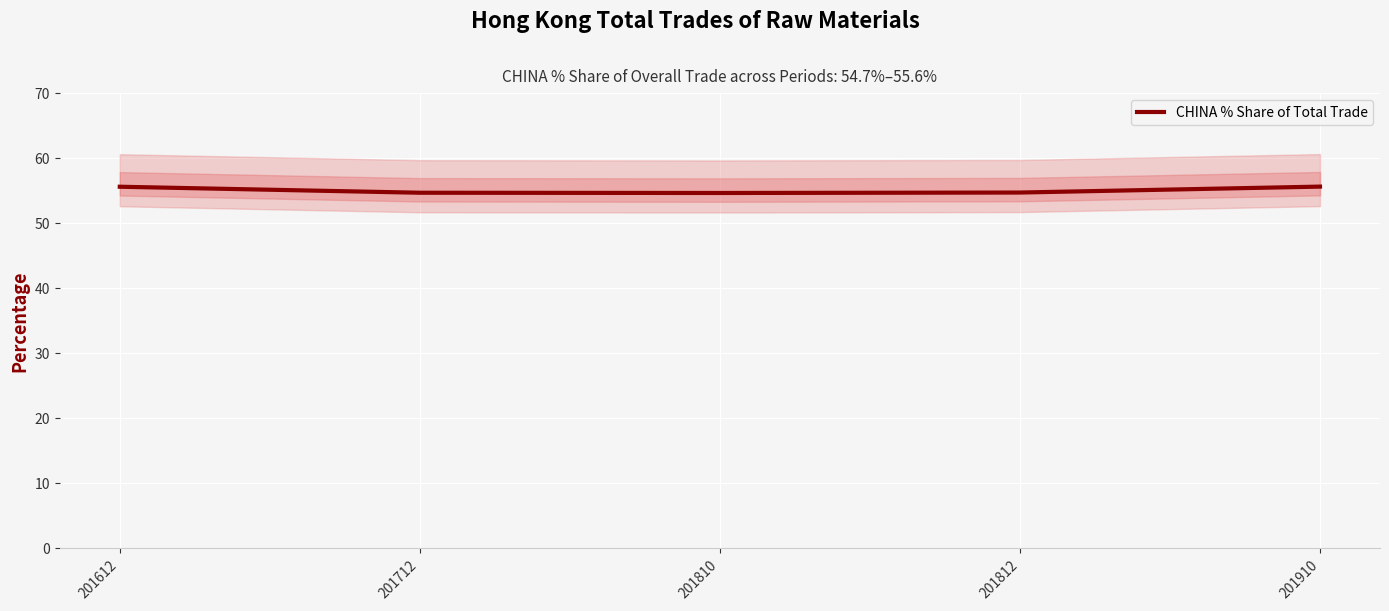

Reading left to right, list all the values displayed in this chart.

201612=55.6	201712=54.7	201810=54.6	201812=54.7	201910=55.6